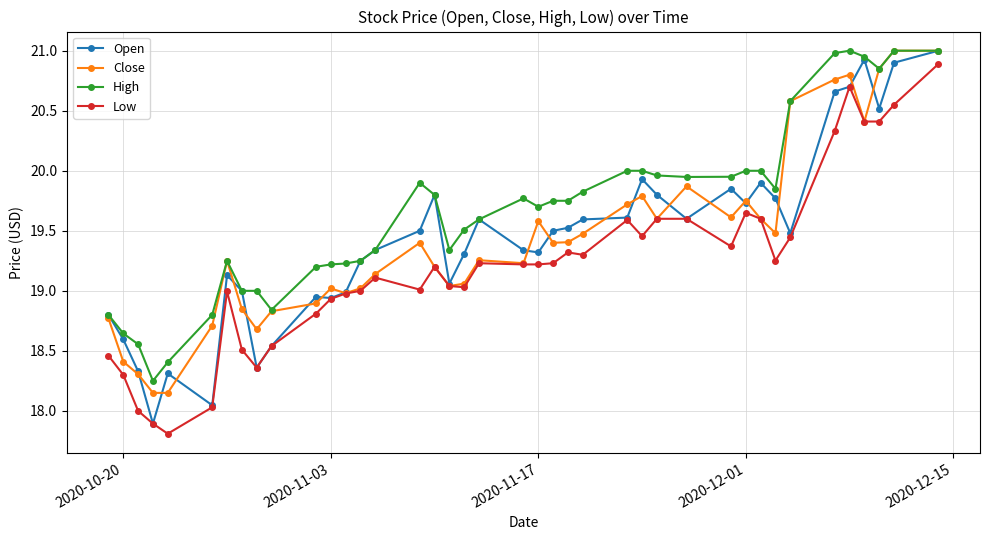

What is the lowest value of the Low series?

17.8